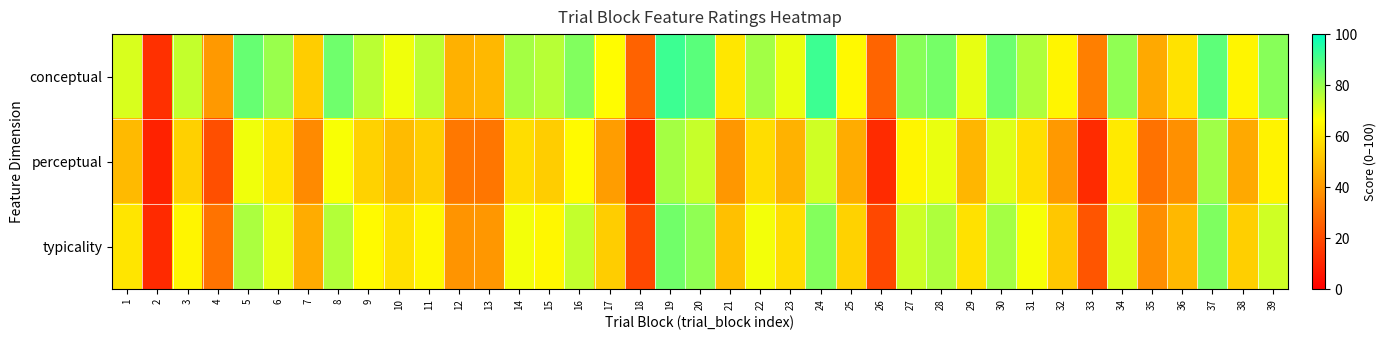

Reading left to right, what are all the values shown in this chart?

conceptual: 1=71.7	2=12.9	3=74.2	4=40.0	5=86.5	6=79.9	7=53.9	8=85.5	9=75.7	10=68.5	11=75.2	12=46.4	13=48.1	14=78.5	15=76.0	16=82.9	17=65.9	18=26.0	19=92.0	20=88.2	21=60.5	22=78.7	23=69.4	24=92.0	25=65.0	26=26.3	27=82.2	28=84.6	29=69.9	30=85.9	31=77.1	32=64.2	33=33.5	34=81.1	35=44.5	36=59.1	37=87.9	38=64.3	39=82.2
perceptual: 1=48.4	2=9.2	3=54.3	4=20.9	5=68.4	6=59.8	7=36.0	8=67.3	9=54.9	10=49.2	11=53.8	12=31.3	13=30.9	14=58.1	15=53.5	16=65.5	17=41.2	18=11.7	19=78.2	20=74.0	21=39.7	22=57.9	23=46.6	24=73.0	25=45.0	26=11.5	27=64.1	28=69.5	29=48.0	30=70.7	31=58.4	32=40.1	33=11.4	34=61.3	35=30.1	36=37.6	37=79.0	38=44.1	39=63.5
typicality: 1=60.1	2=11.1	3=64.3	4=30.5	5=77.5	6=69.9	7=45.0	8=76.4	9=65.3	10=58.9	11=64.5	12=38.9	13=39.5	14=68.3	15=64.8	16=74.2	17=53.6	18=18.8	19=85.1	20=81.1	21=50.1	22=68.3	23=58.0	24=82.5	25=55.0	26=18.9	27=73.2	28=77.1	29=59.0	30=78.3	31=67.8	32=52.2	33=22.4	34=71.2	35=37.3	36=48.3	37=83.4	38=54.2	39=72.9